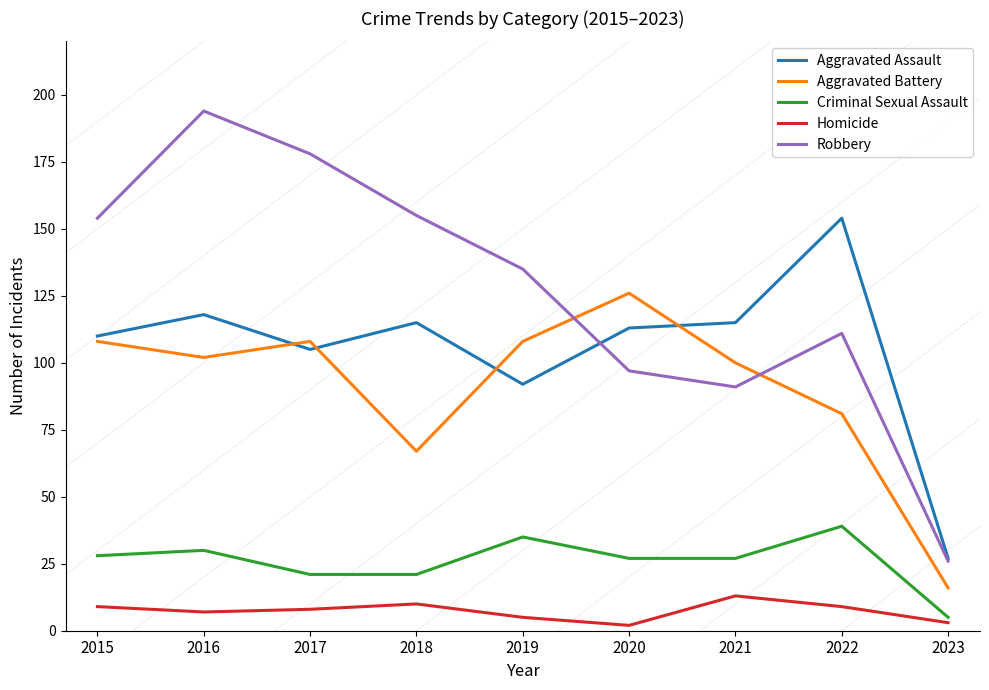

Reading left to right, transcribe all the data shown in this chart.

Aggravated Assault: 110	118	105	115	92	113	115	154	27
Aggravated Battery: 108	102	108	67	108	126	100	81	16
Criminal Sexual Assault: 28	30	21	21	35	27	27	39	5
Homicide: 9	7	8	10	5	2	13	9	3
Robbery: 154	194	178	155	135	97	91	111	26